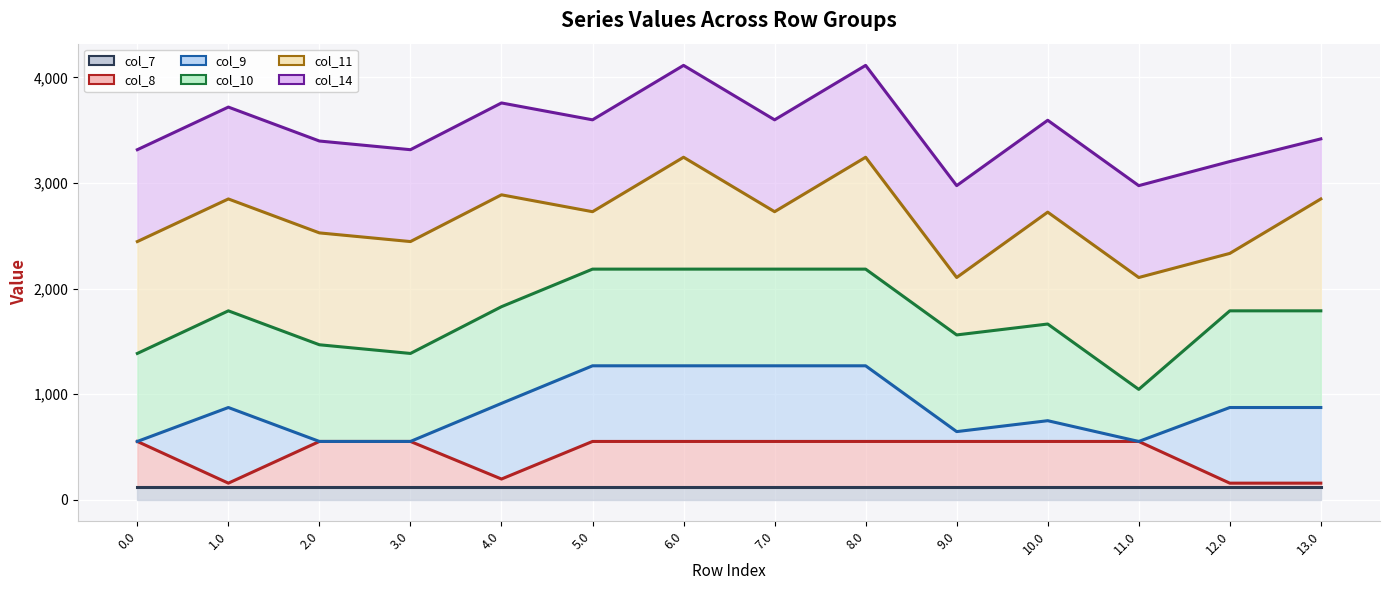

The col_14 line series shows 4114.9 at 6.0. True or false?

True